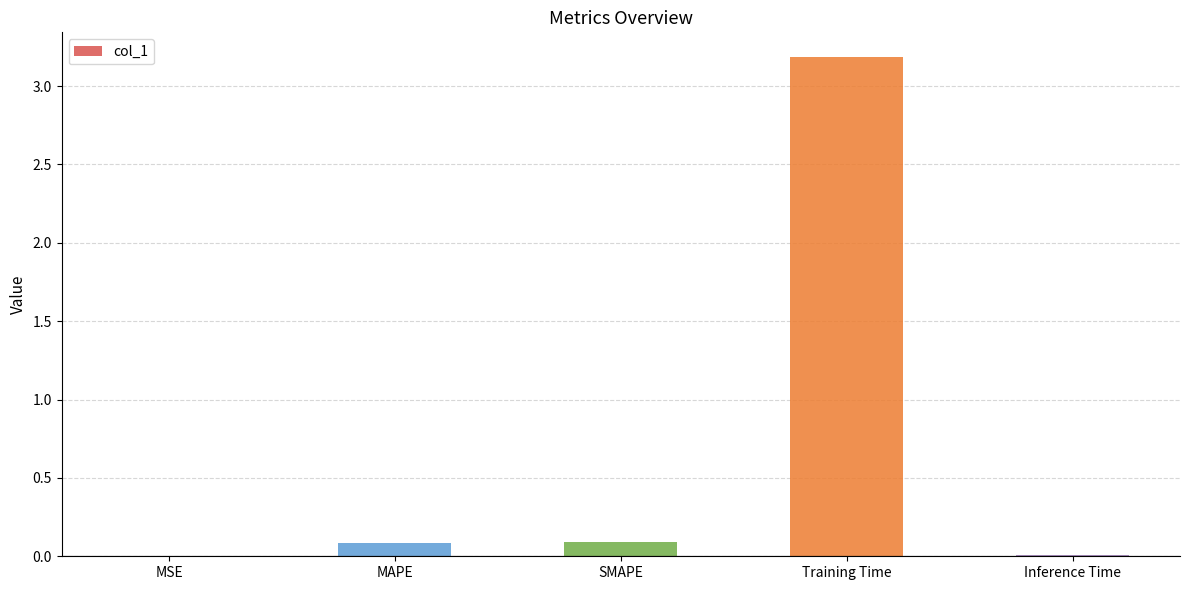

What is the sum of all values?

3.4